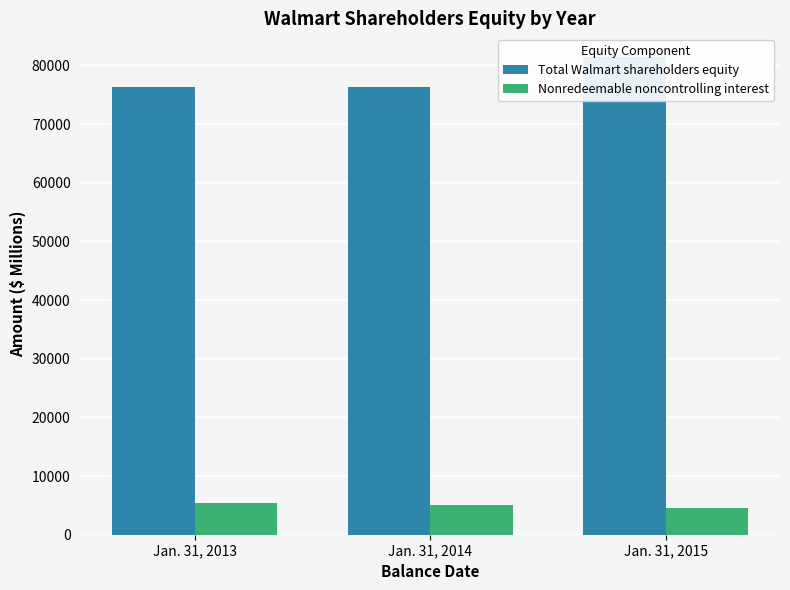

Reading left to right, list all the values displayed in this chart.

Total Walmart shareholders equity: 76343	76255	81394
Nonredeemable noncontrolling interest: 5395	5084	4543